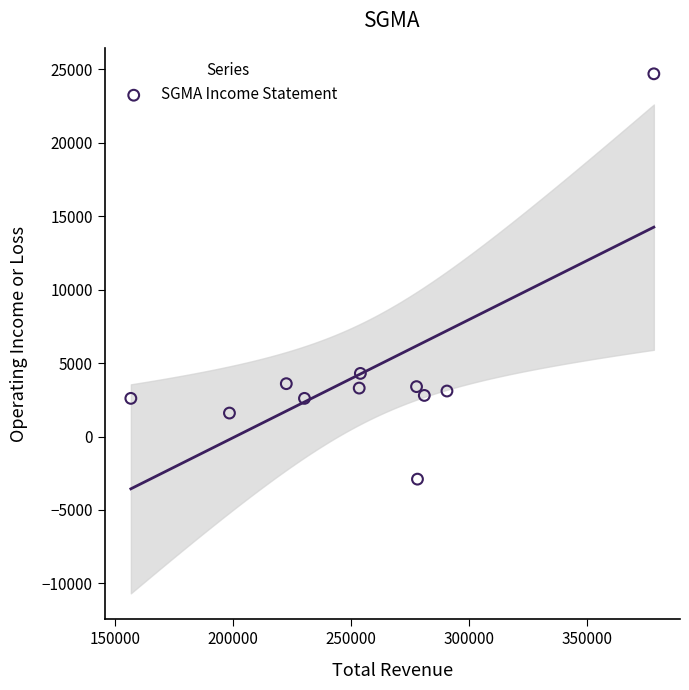

What is the range of X values (max minus min)?

221700